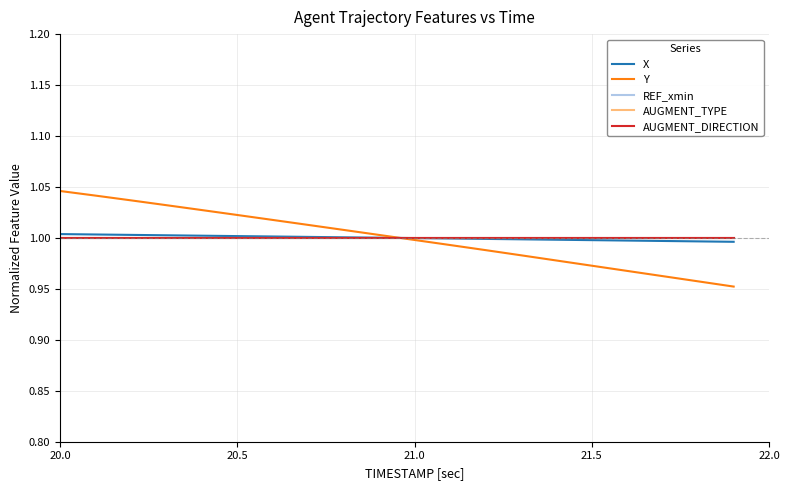

How many lines are shown in the chart?

5